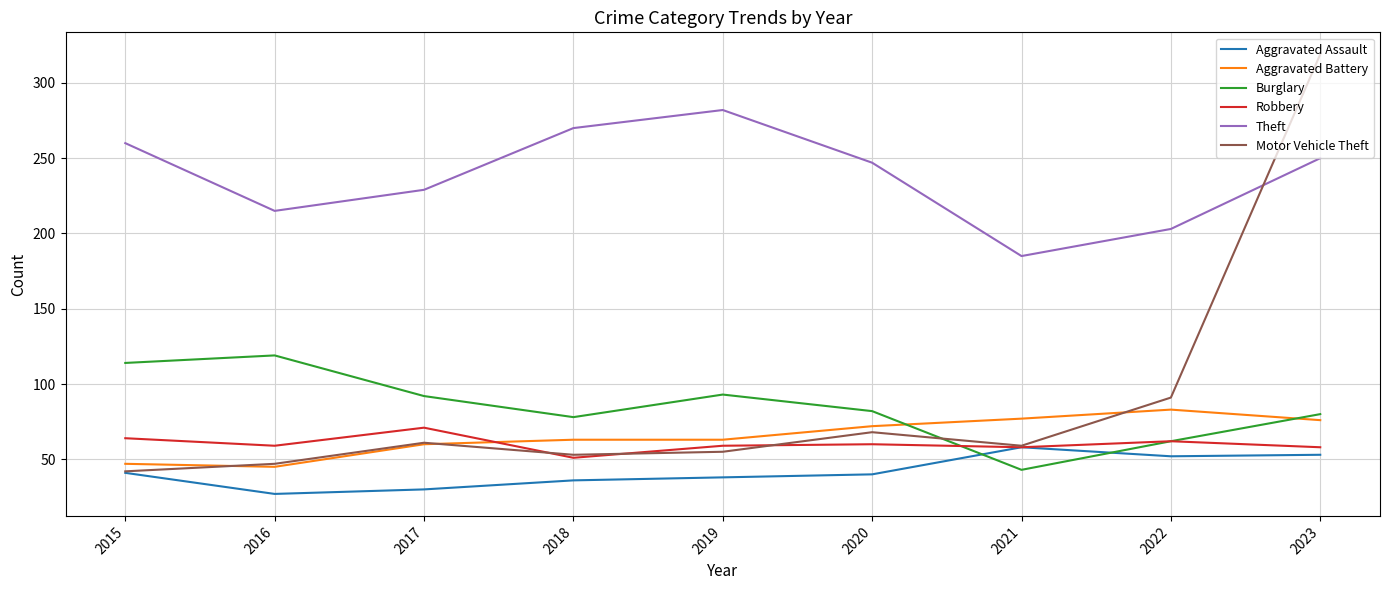

How many lines are shown in the chart?

6